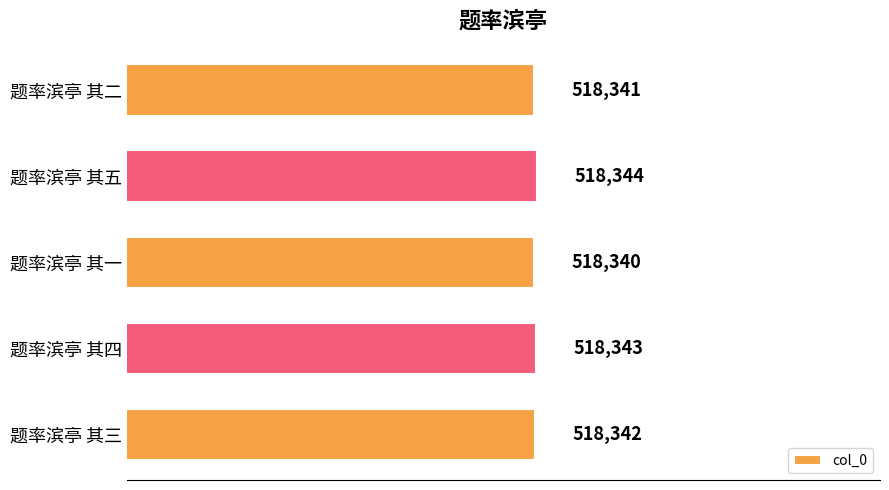

Is it true that the value at 题率滨亭 其四 is 518343?

True